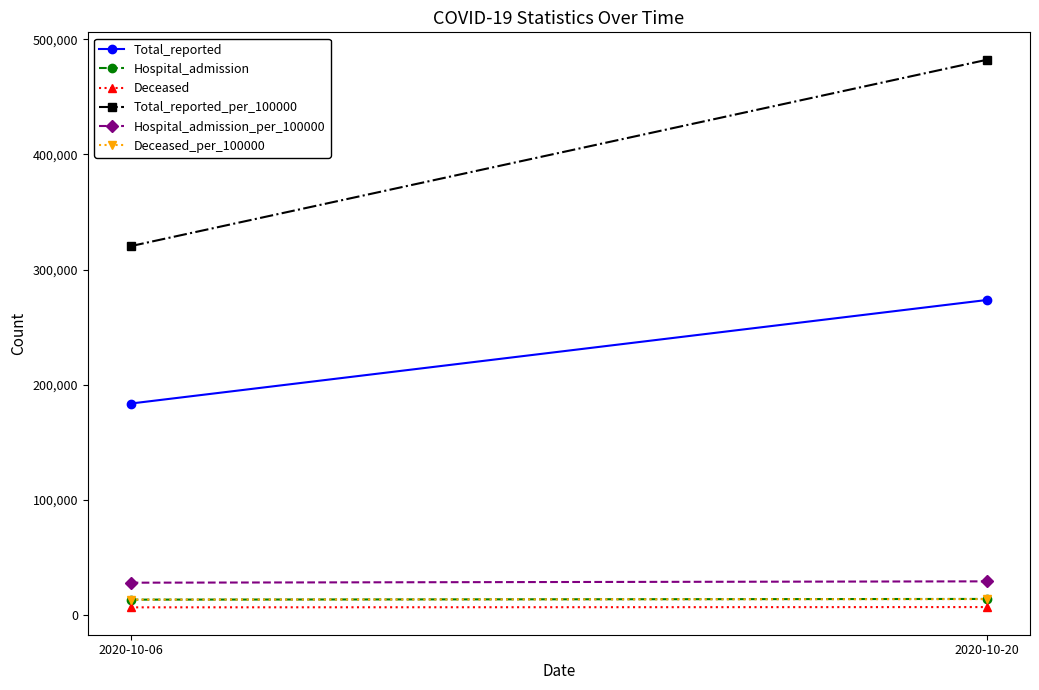

Is this an area chart (filled region under the line)?

No